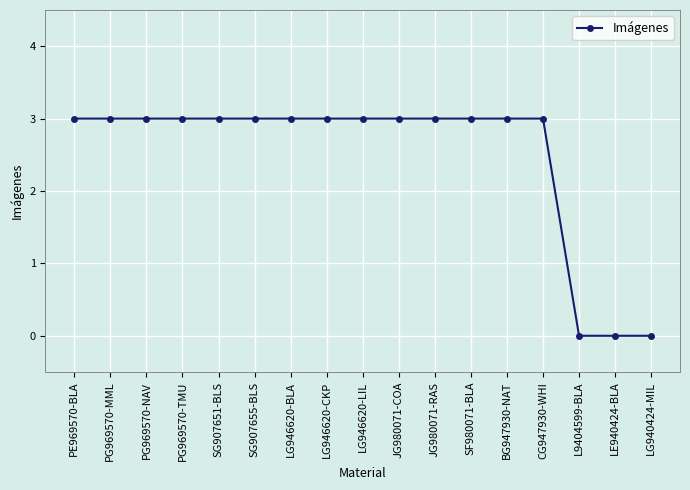

What is the ratio of the value at LG946620-BLA to the value at PG969570-TMU?

1.0